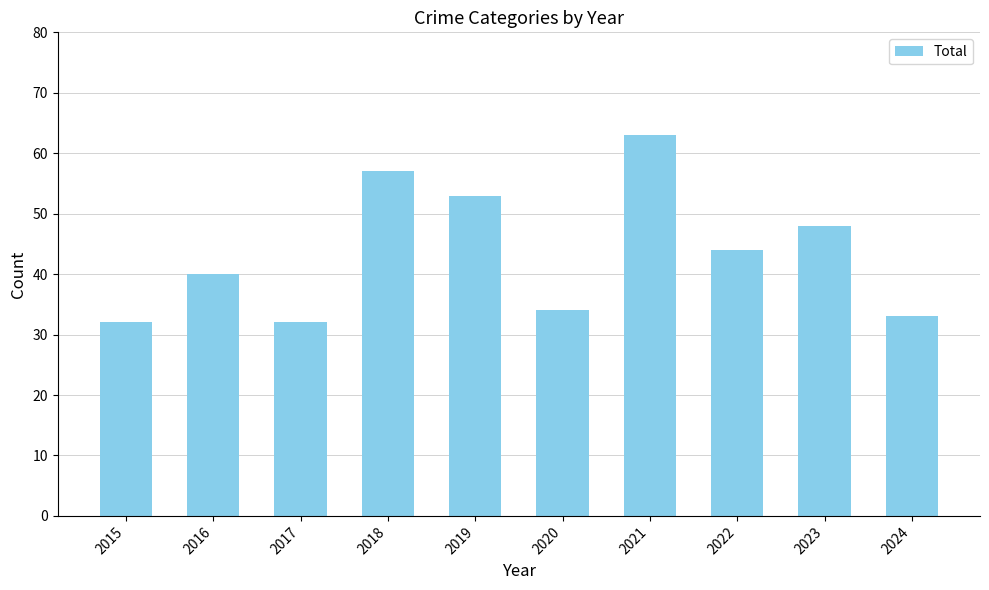

What is the difference between the maximum and minimum values?

31